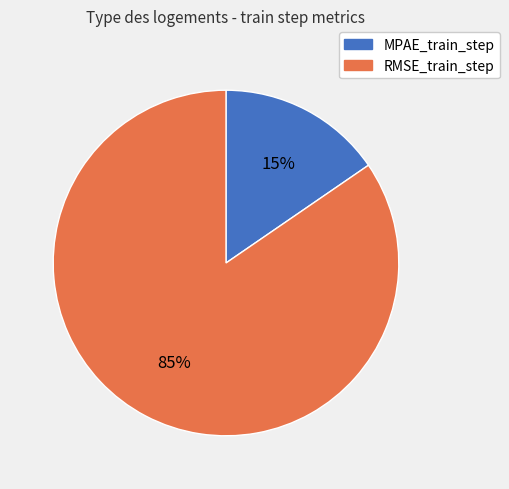

Combined, do MPAE_train_step and RMSE_train_step account for over 50%?

Yes